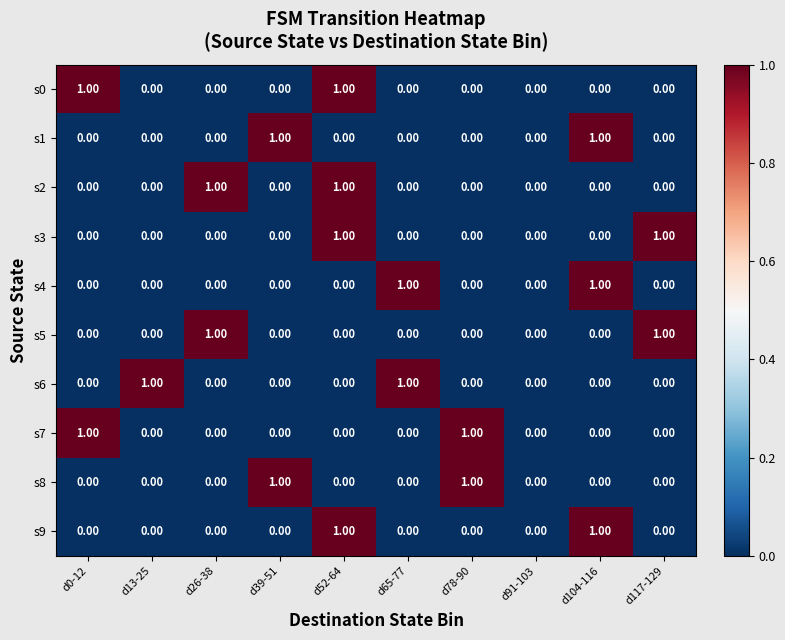

At which category is the sum across all series the highest?

d52-64